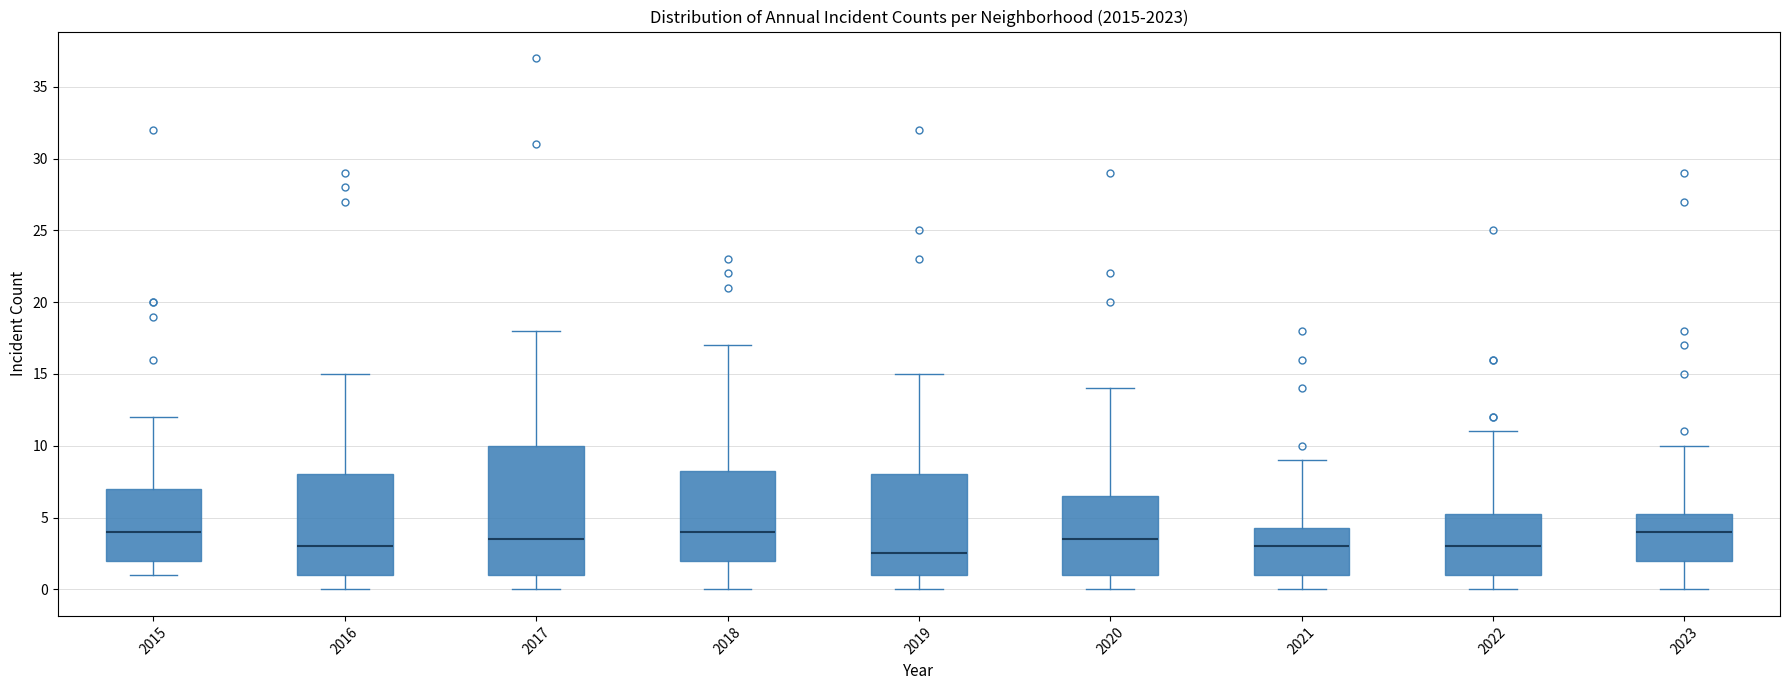

Where is the lower edge of the box at x = 2018 on the y-axis? The values are not printed on the chart, so give them approximately, as read against the axis.

2.0